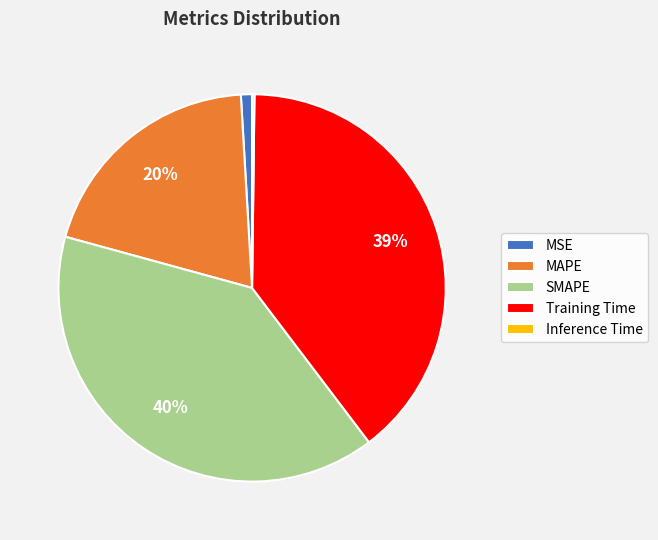

Between MSE and Training Time, which is larger?

Training Time